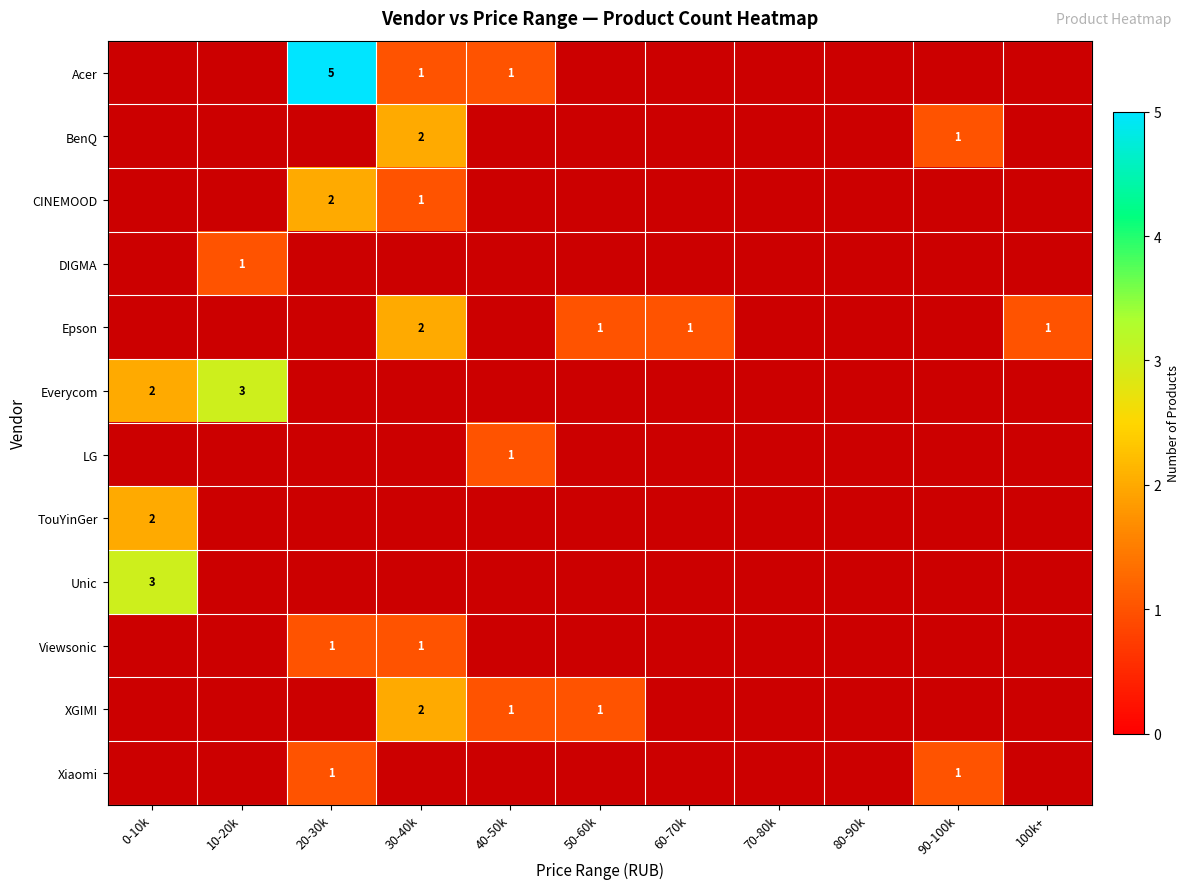

At which label is Unic closest to 3?

0-10k